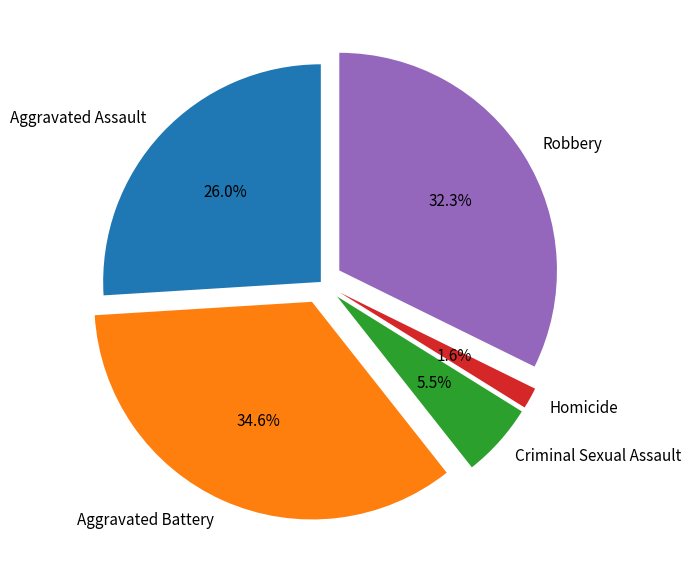

Which slice is the smallest?

Homicide